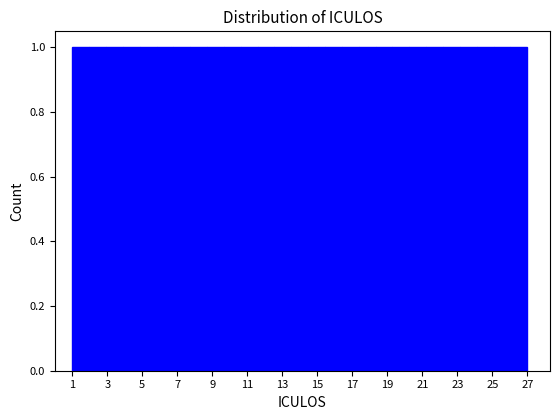

Reading left to right, transcribe this chart: for each bar, give the range it covers on the x-axis and its height. Neither the bar edges nor the heights are printed on the chart, so give them approximately, as read against the axes.

1.0 to 2.0: 1
2.0 to 3.0: 1
3.0 to 3.8: 1
3.8 to 4.8: 1
4.8 to 5.8: 1
5.8 to 6.8: 1
6.8 to 7.8: 1
7.8 to 8.8: 1
8.8 to 9.6: 1
9.6 to 10.6: 1
10.6 to 11.6: 1
11.6 to 12.6: 1
12.6 to 13.6: 1
13.6 to 14.4: 1
14.4 to 15.4: 1
15.4 to 16.4: 1
16.4 to 17.4: 1
17.4 to 18.4: 1
18.4 to 19.2: 1
19.2 to 20.2: 1
20.2 to 21.2: 1
21.2 to 22.2: 1
22.2 to 23.2: 1
23.2 to 24.2: 1
24.2 to 25.0: 1
25.0 to 26.0: 1
26.0 to 27.0: 1